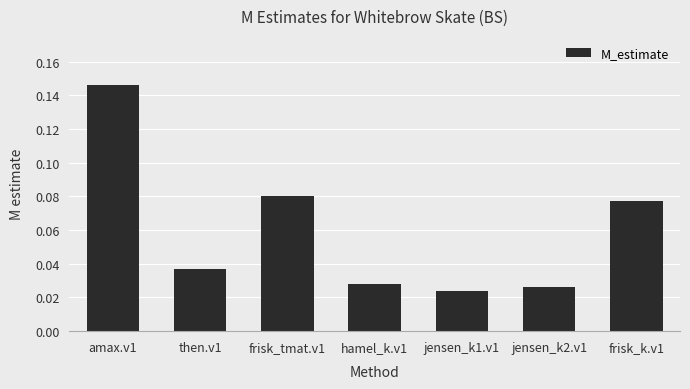

Which label corresponds to the largest value in the chart?

amax.v1